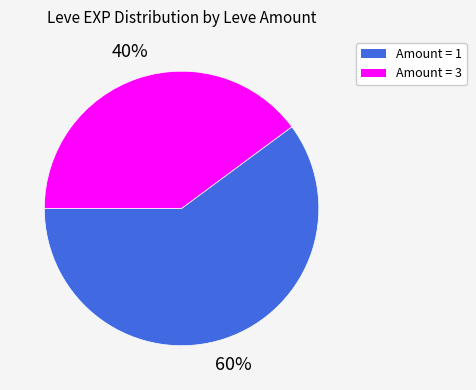

Is there a majority slice in this chart?

Yes